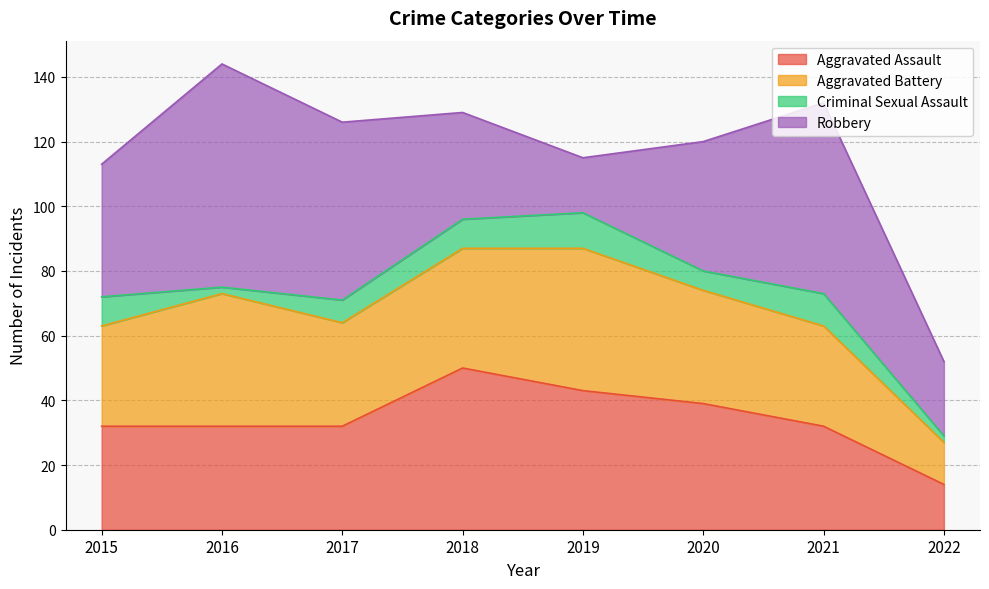

The value of Aggravated Assault at 2022 is 19. True or false?

False